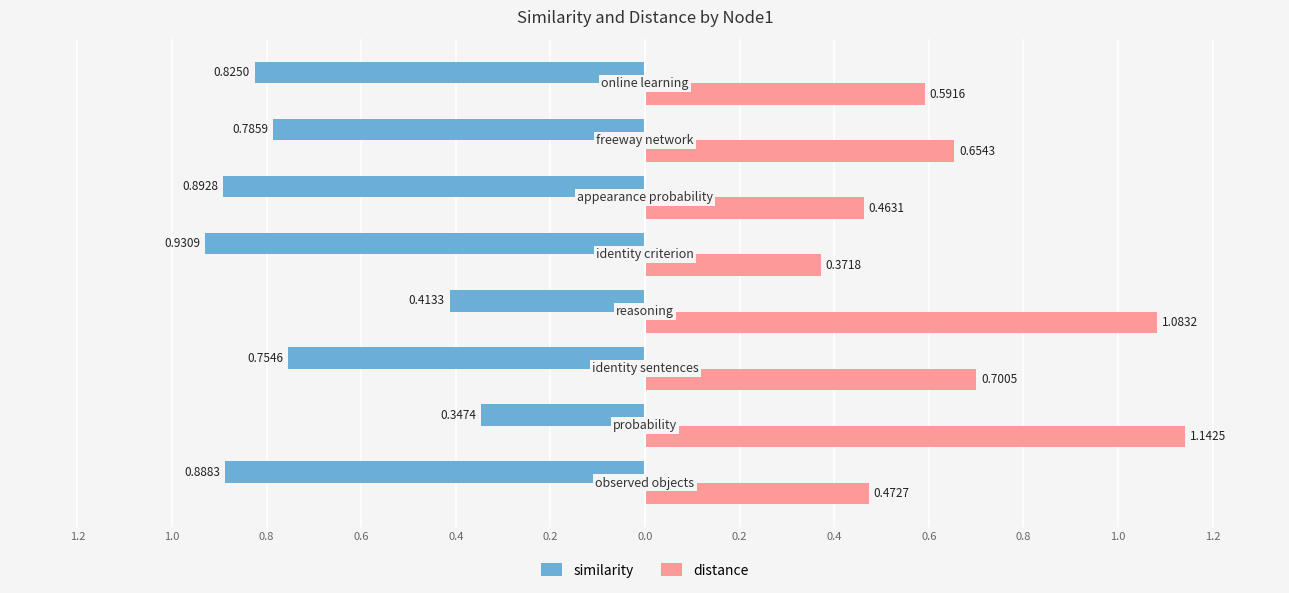

What are all the series names shown in the legend?

similarity, distance